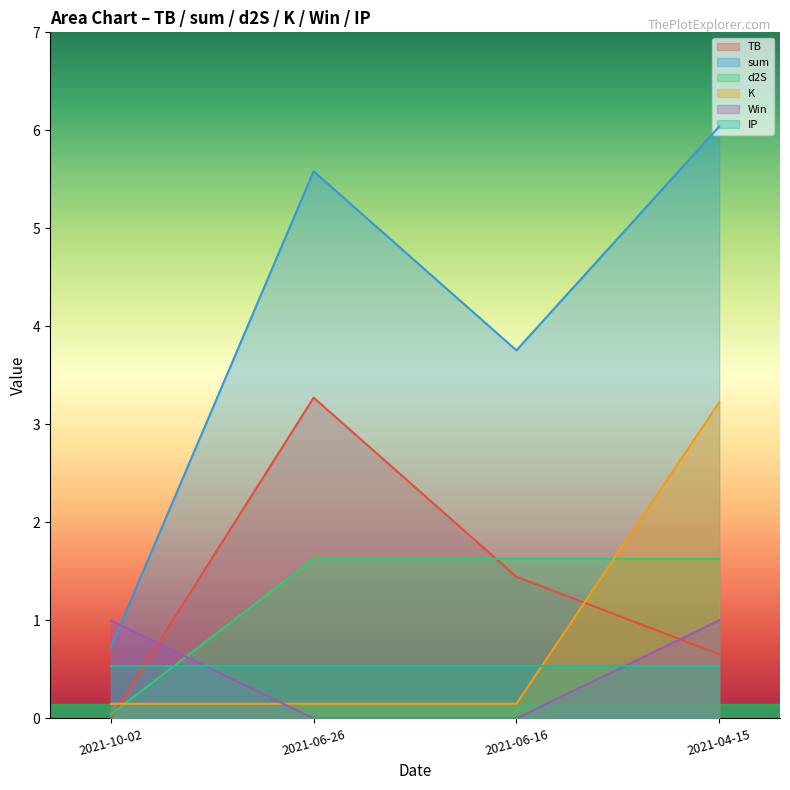

What are all the series names shown in the legend?

TB, sum, d2S, K, Win, IP